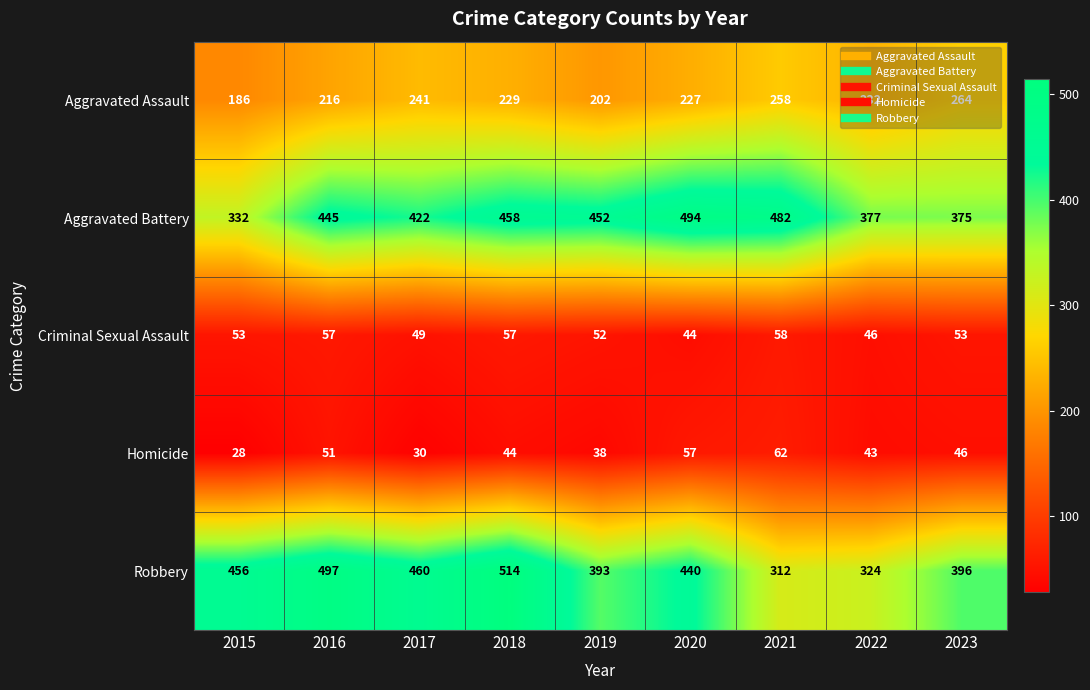

At which category is the sum across all series the highest?

2018